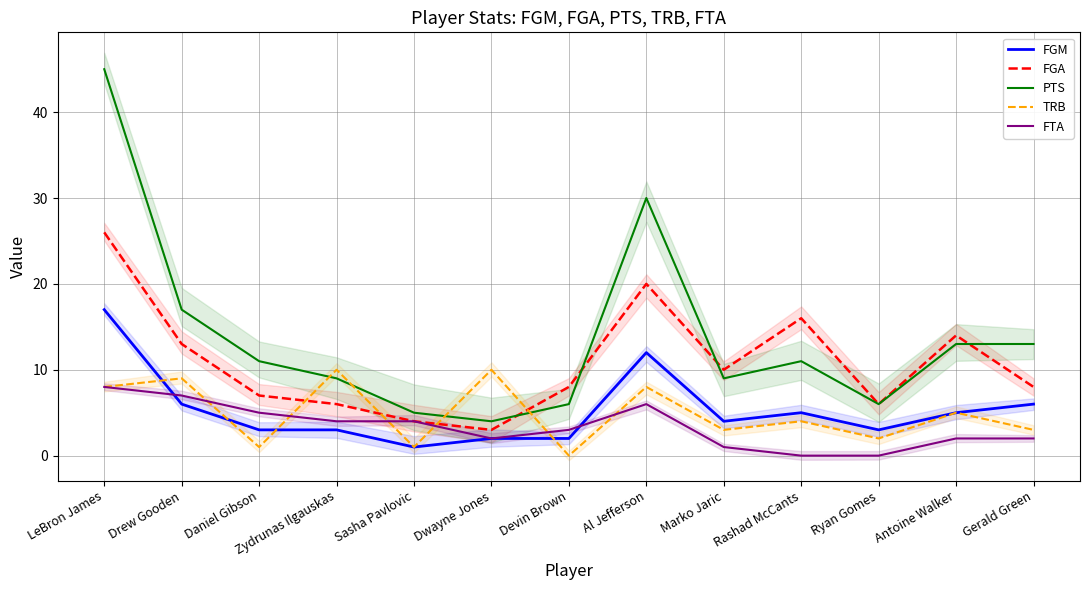

What is the sum of all TRB values?

64